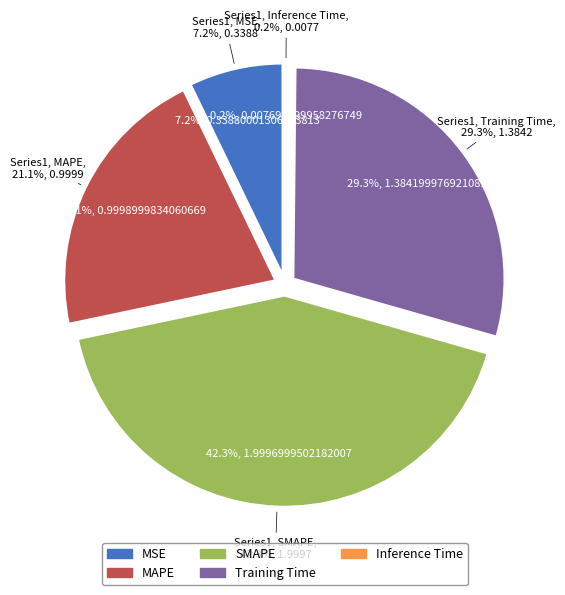

What is the total percentage of SMAPE and Inference Time?

42.4%